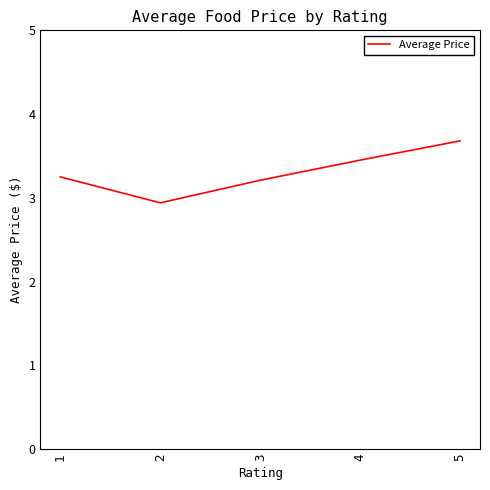

What is the sum of all values?

16.5